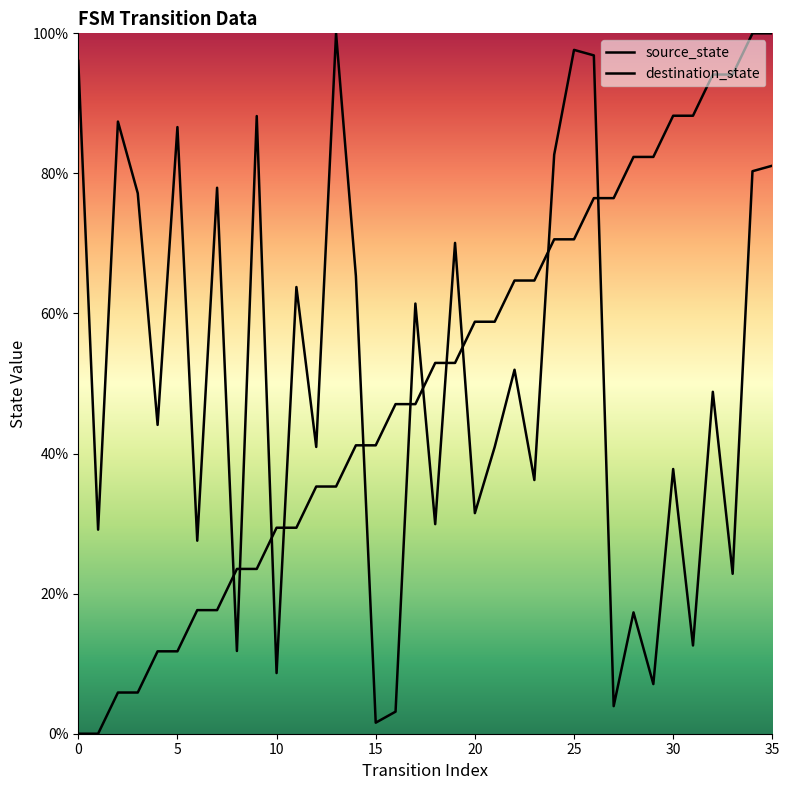

True or false: destination_state has a value of 142.4 at 9.

False